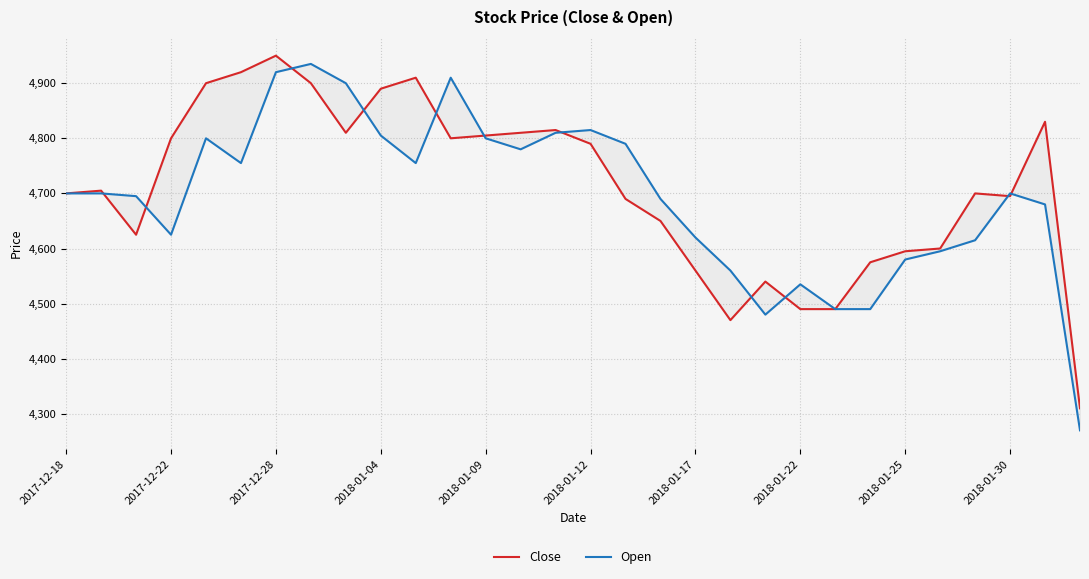

Which series has the largest range (max minus min)?

Open